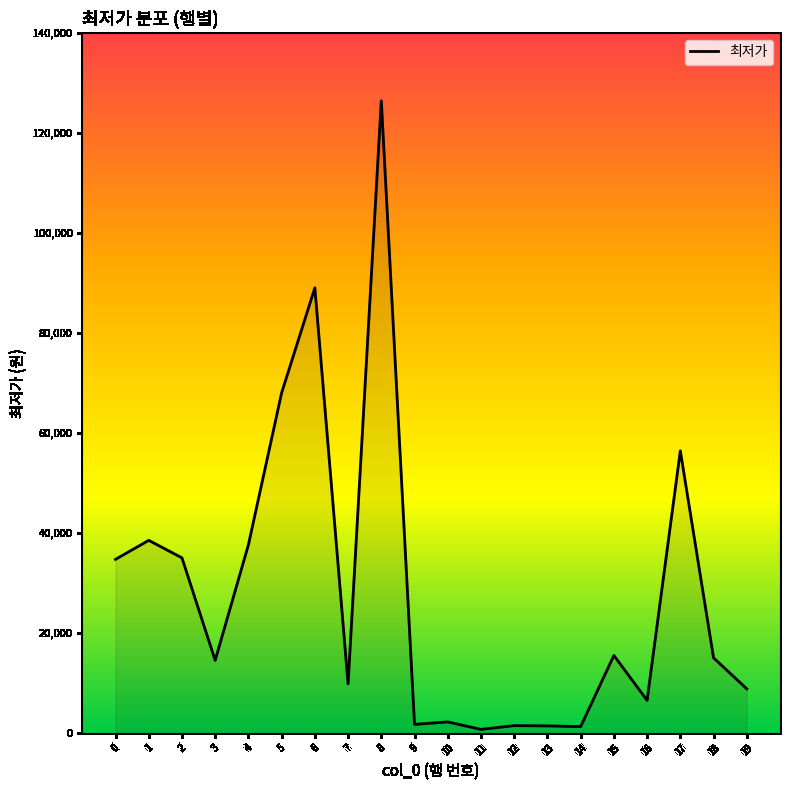

What is the difference between the maximum and minimum values?

125710